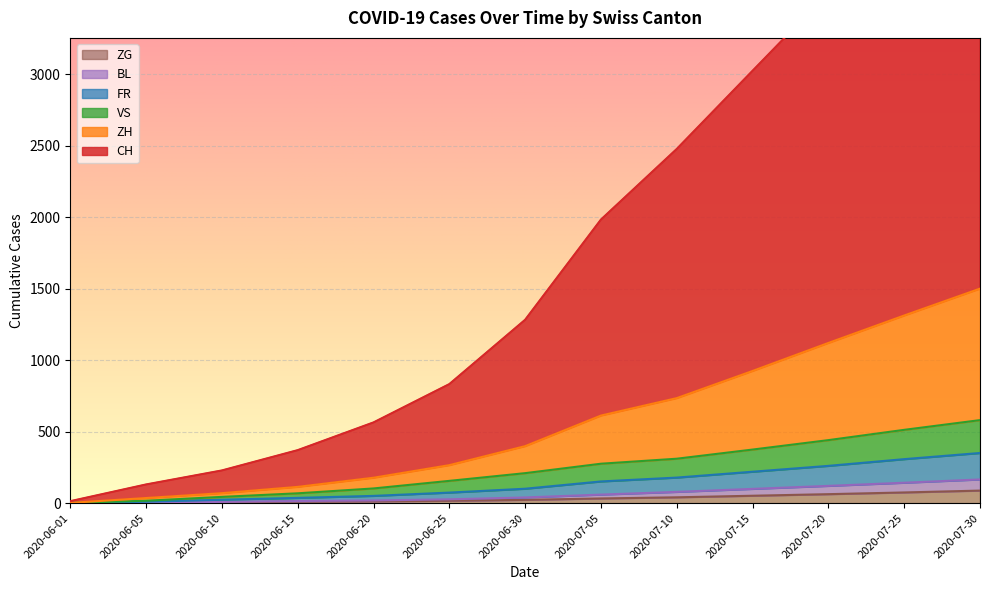

Is it true that CH equals 1876 at 2020-07-25?

False